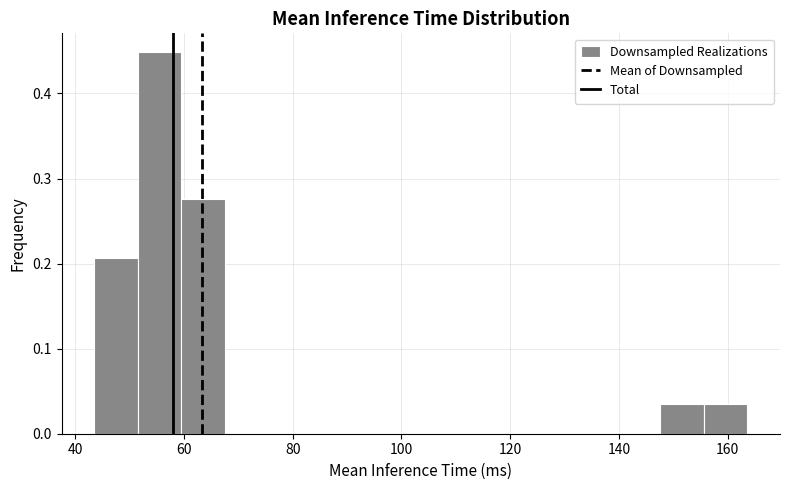

How tall is the bar that spans 148 to 156 on the x-axis? Neither the bar edges nor the heights are printed on the chart, so give them approximately, as read against the axes.

0.03